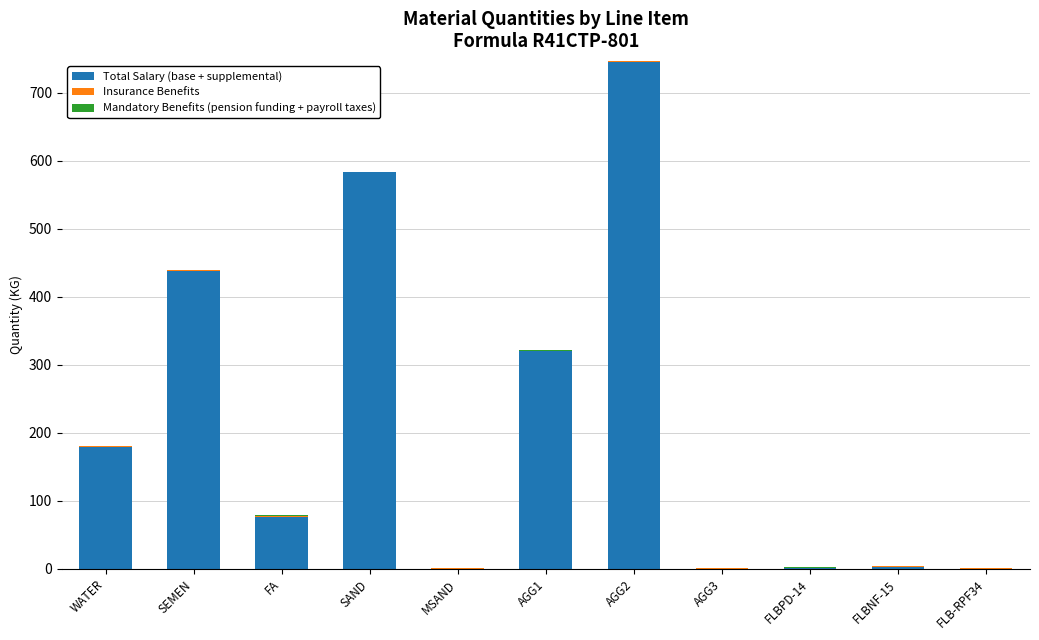

At which category is the sum across all series the highest?

AGG2